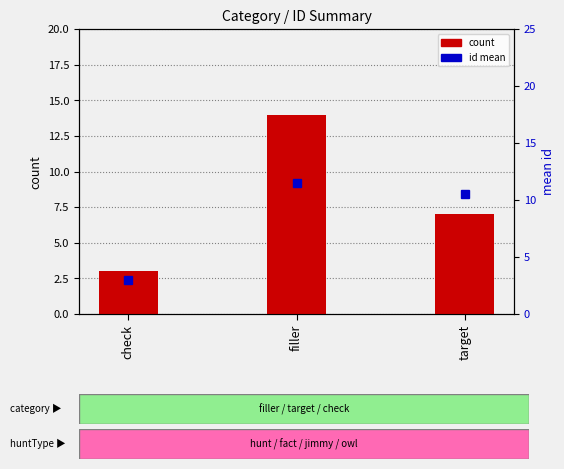

What is the approximate value of id mean at check?

3.0